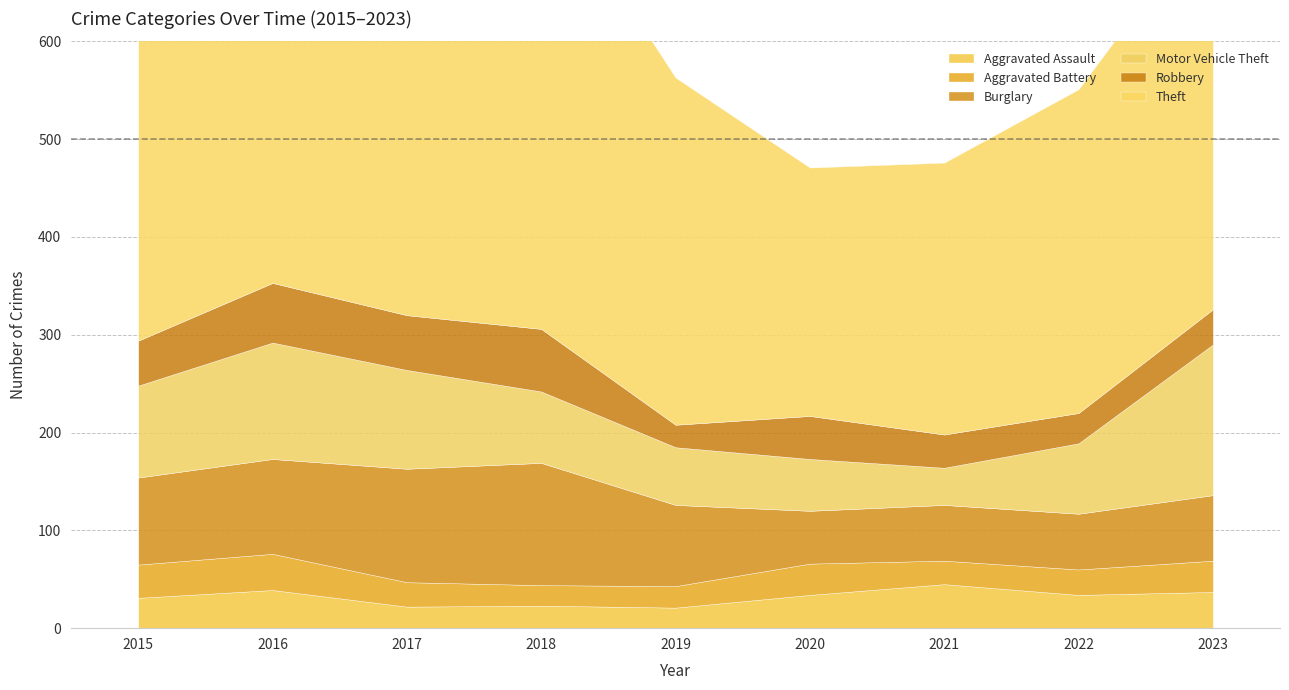

What is the difference between the maximum and minimum values in the Aggravated Assault series?

24